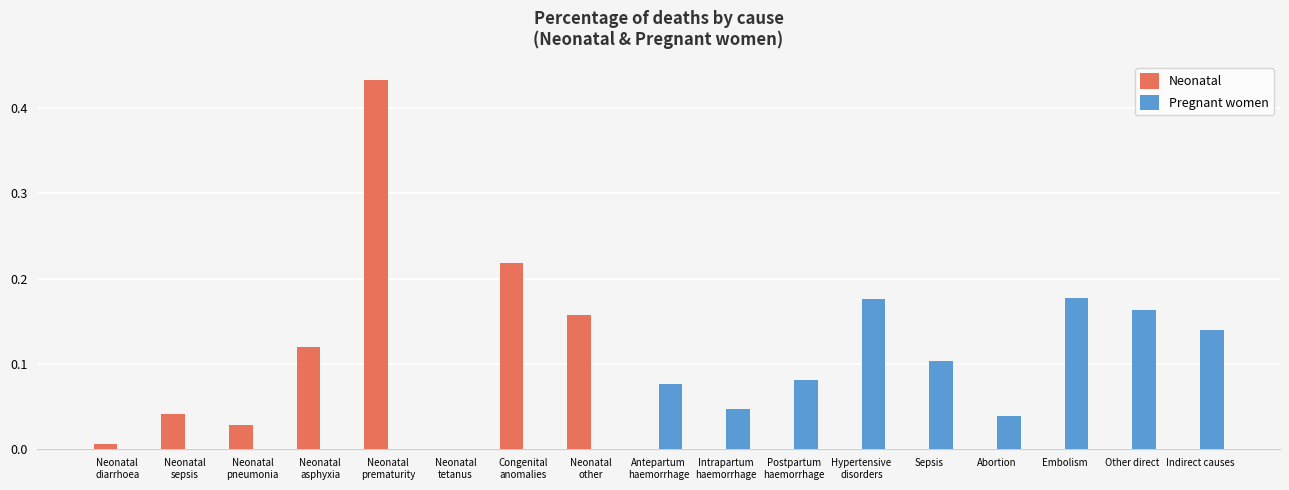

Is it true that Pregnant women equals 0.2 at Sepsis?

False